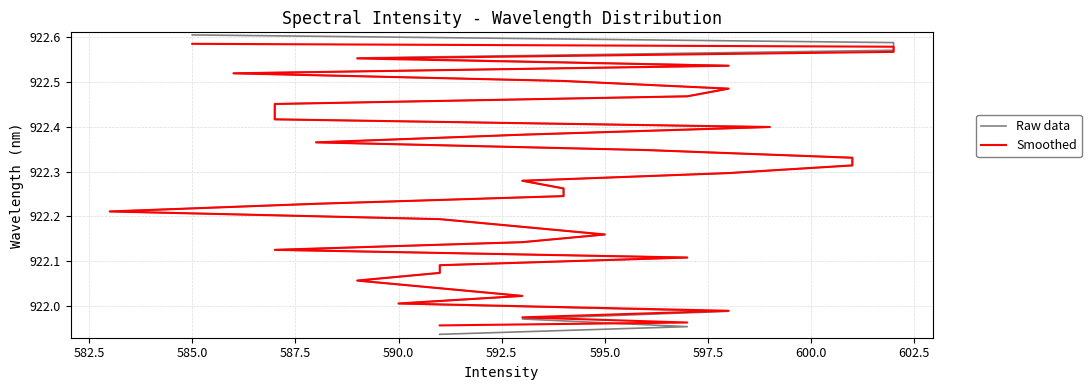

How many categories are shown in the chart?

40